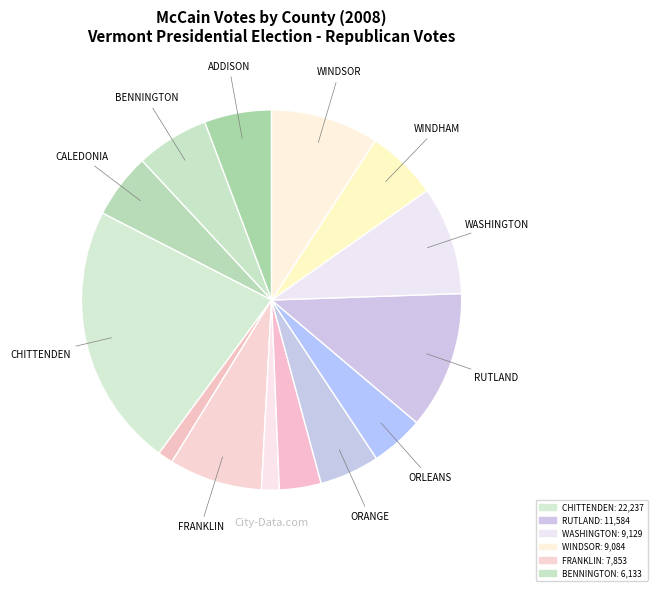

Count the number of slices in the pie.

14